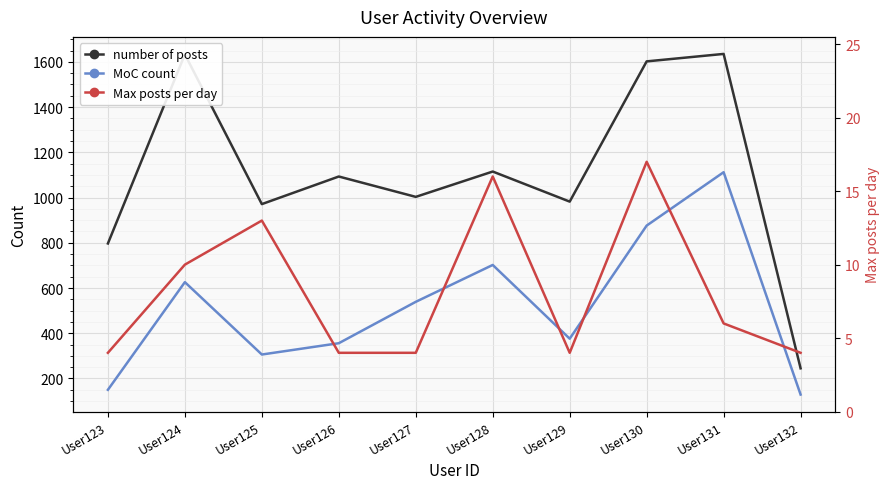

Reading left to right, what are all the values shown in this chart?

number of posts: User123=797	User124=1633	User125=971	User126=1093	User127=1003	User128=1115	User129=982	User130=1602	User131=1635	User132=245
MoC count: User123=150	User124=626	User125=306	User126=356	User127=539	User128=702	User129=376	User130=876	User131=1112	User132=129
Max posts per day: User123=4	User124=10	User125=13	User126=4	User127=4	User128=16	User129=4	User130=17	User131=6	User132=4